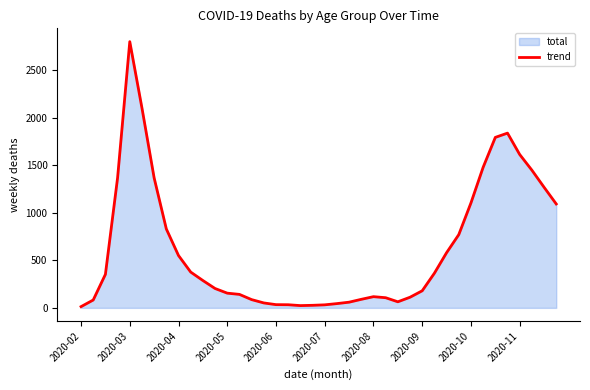

What is the smallest value displayed?

13